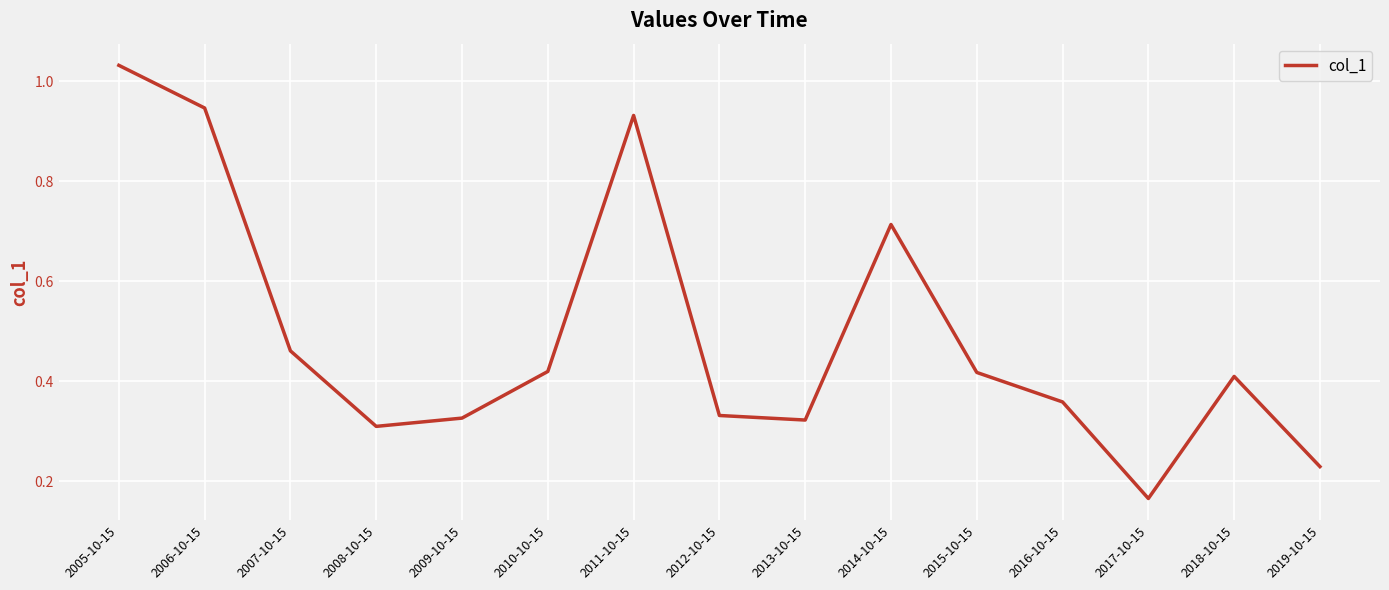

True or false: the data shows 0.4 at 2010-10-15.

True